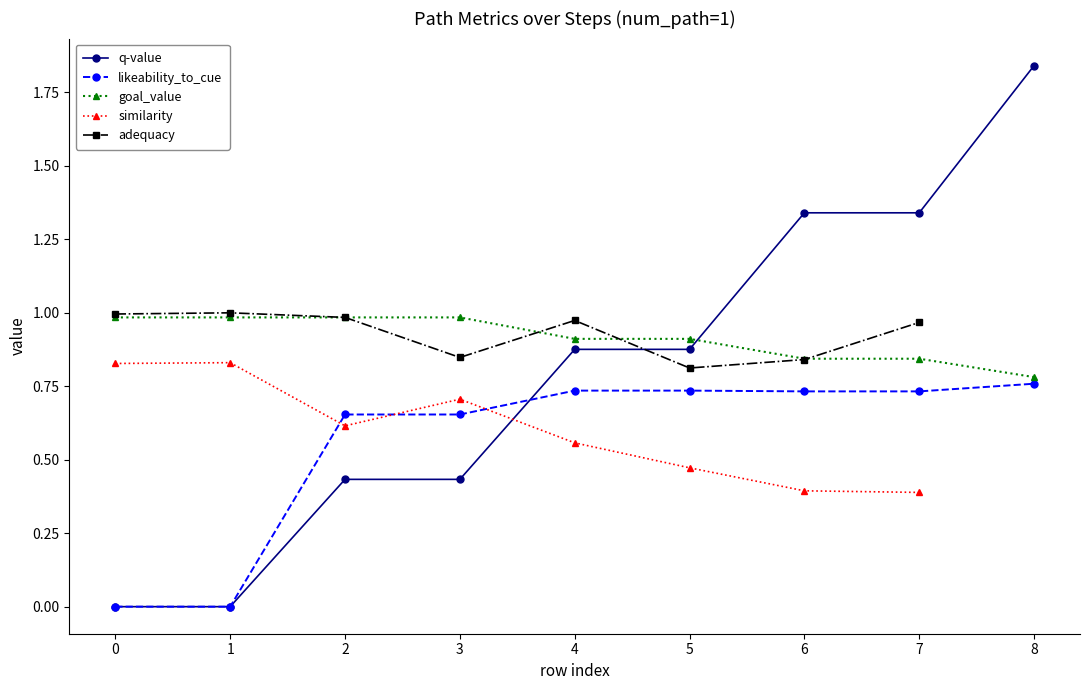

Does the chart have visible grid lines?

No